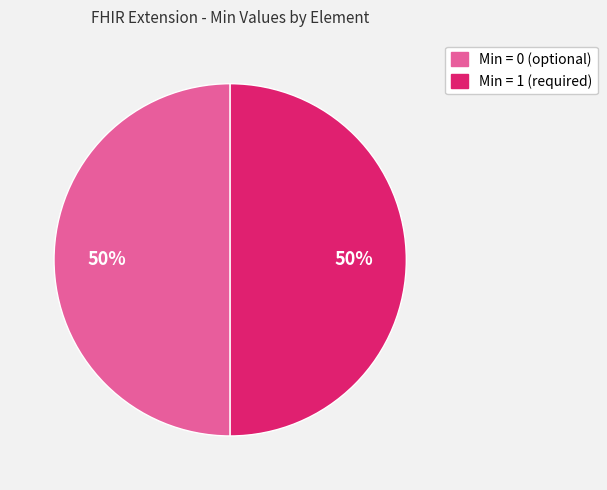

To the nearest percent, what is the average slice percentage?

50%